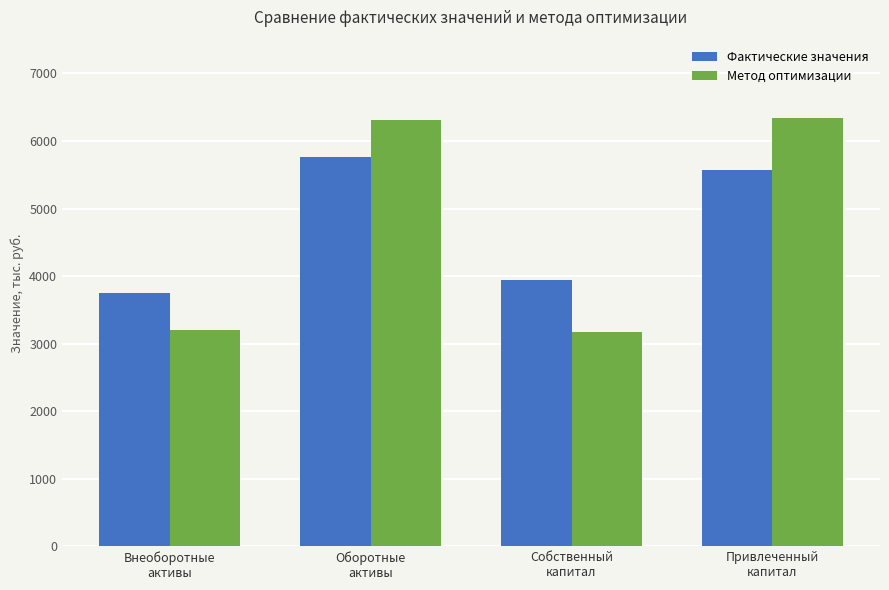

What is the difference between the maximum and minimum values in the Фактические значения series?

2008